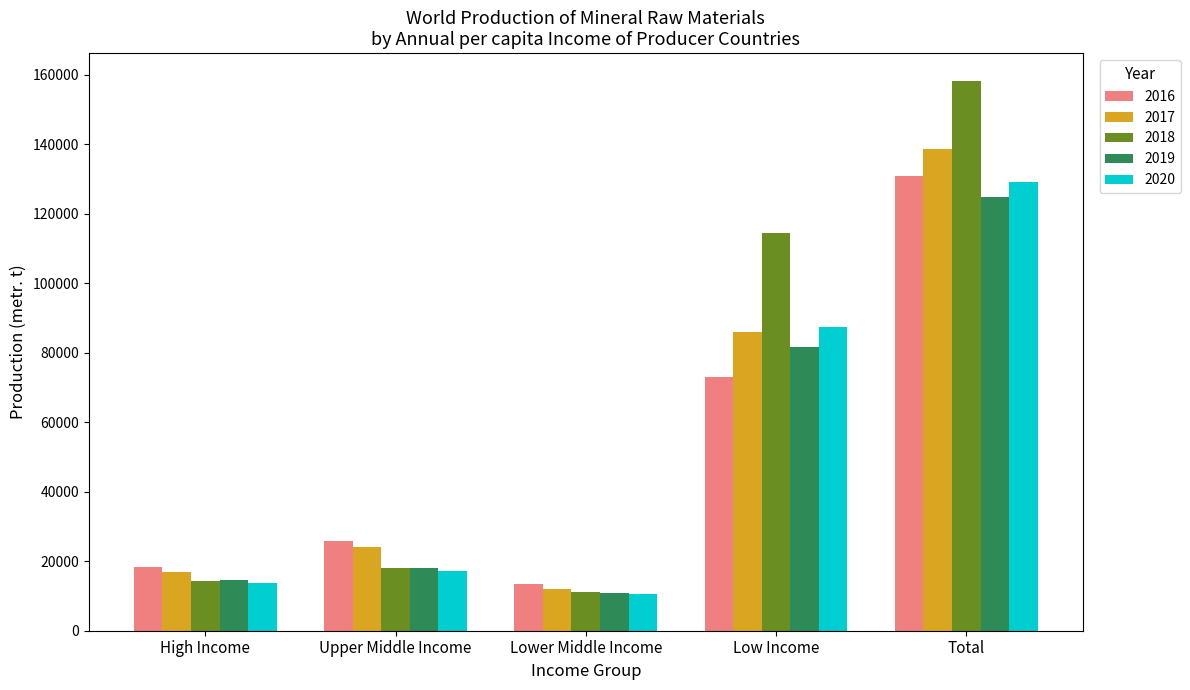

Reading left to right, list all the values displayed in this chart.

2016: High Income=18469	Upper Middle Income=25741	Lower Middle Income=13528	Low Income=73101	Total=130839
2017: High Income=16812	Upper Middle Income=24077	Lower Middle Income=11930	Low Income=85873	Total=138692
2018: High Income=14447	Upper Middle Income=18070	Lower Middle Income=11200	Low Income=114600	Total=158317
2019: High Income=14530	Upper Middle Income=18092	Lower Middle Income=10735	Low Income=81611	Total=124968
2020: High Income=13679	Upper Middle Income=17247	Lower Middle Income=10630	Low Income=87554	Total=129110